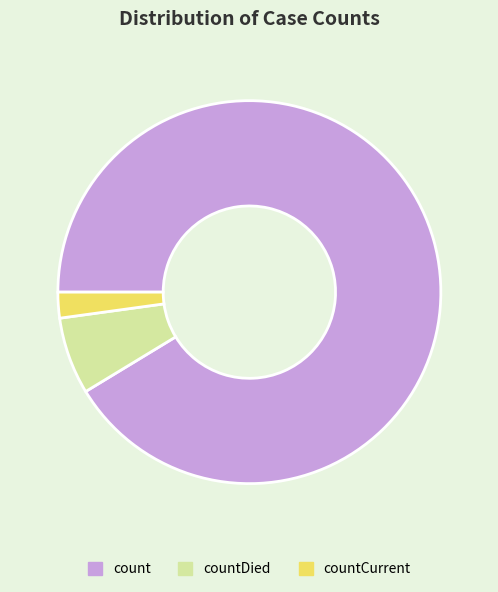

Which category has the smallest portion of the pie?

countCurrent